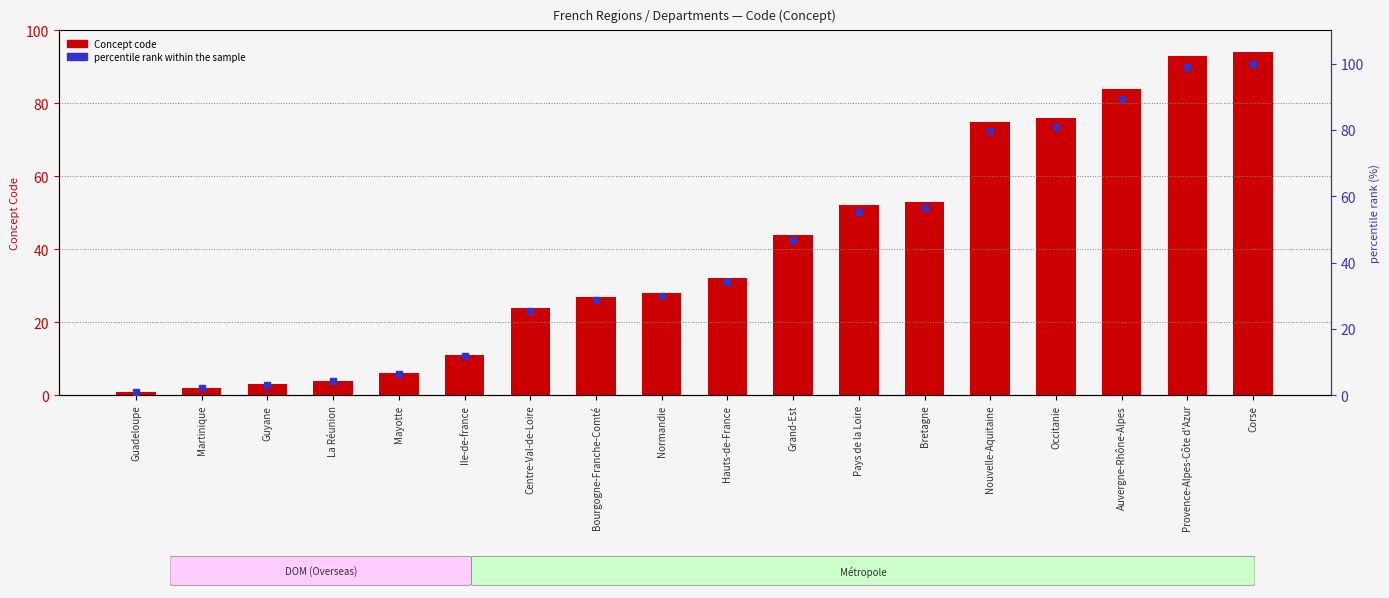

What is the total value across all series at La Réunion?

8.3